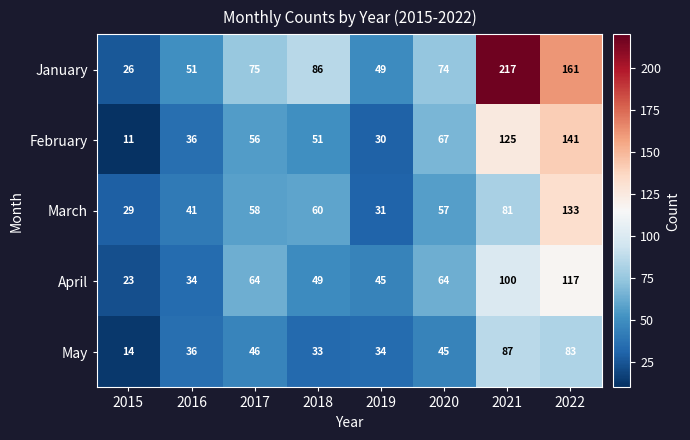

What is the average value of the January series?

92